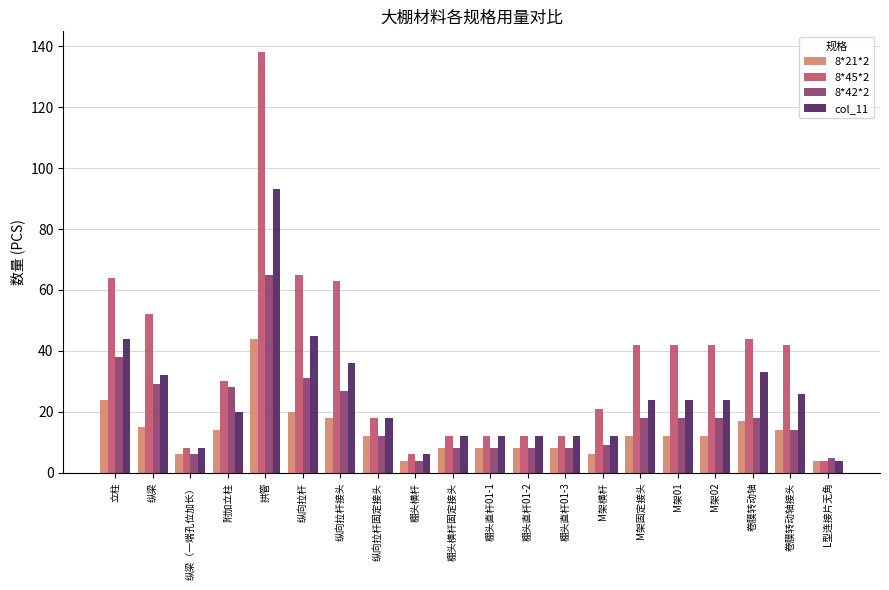

What is the minimum value for 8*42*2?

4